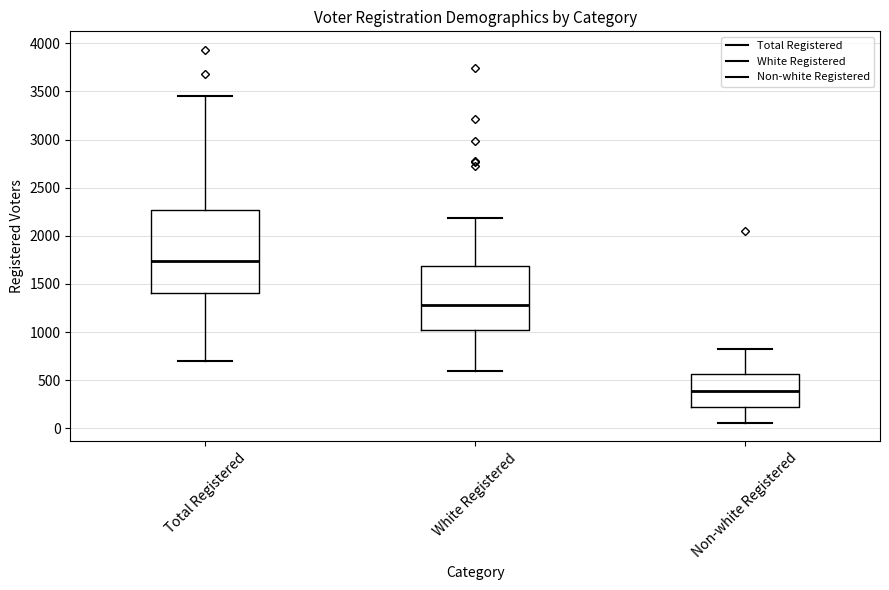

Reading left to right, transcribe this box plot: for each box, give where its median line is, the range the box spans, and where its two whiskers end, as read against the y-axis. The values are not printed on the chart, so give them approximately, as read against the axis.

Total Registered: median 1750, box 1400 to 2250, whiskers 700 to 3450
White Registered: median 1300, box 1000 to 1700, whiskers 600 to 2200
Non-white Registered: median 400, box 200 to 550, whiskers 50 to 800